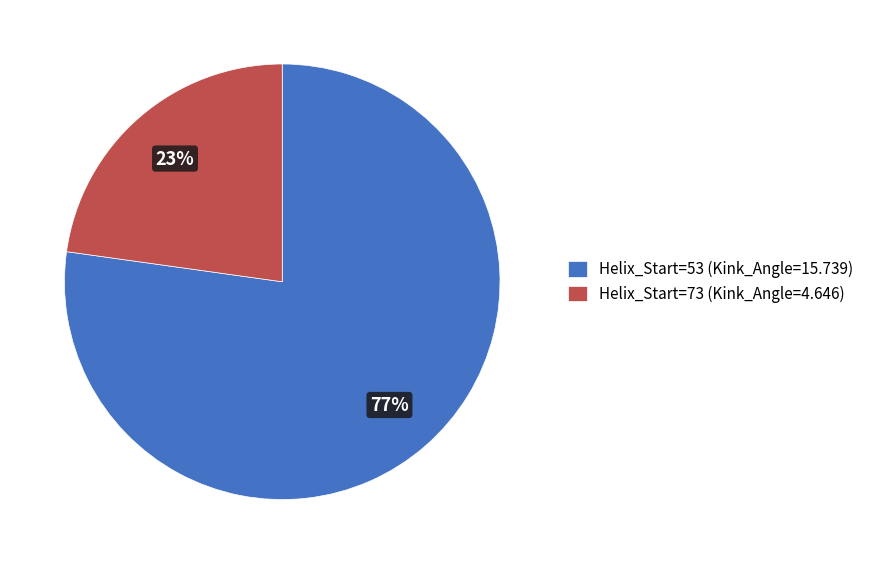

How many segments does this pie chart have?

2